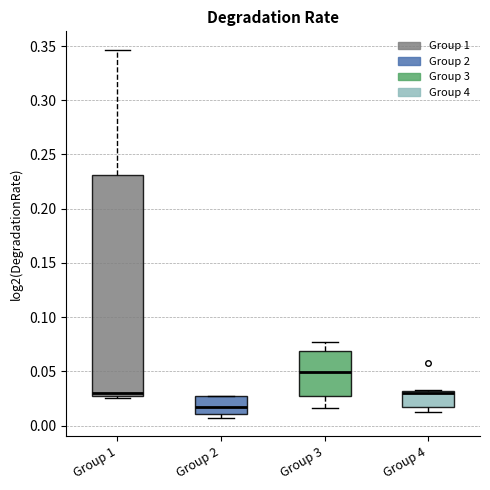

Reading left to right, transcribe this box plot: for each box, give where its median line is, the range the box spans, and where its two whiskers end, as read against the y-axis. The values are not printed on the chart, so give them approximately, as read against the axis.

Group 1: median 0.030, box 0.025 to 0.230, whiskers 0.025 (just below the box's lower edge) to 0.345
Group 2: median 0.015, box 0.010 to 0.025, whiskers 0.005 to 0.025
Group 3: median 0.050, box 0.025 to 0.070, whiskers 0.015 to 0.075
Group 4: median 0.030 (just below the box's upper edge), box 0.020 to 0.030, whiskers 0.015 to 0.035